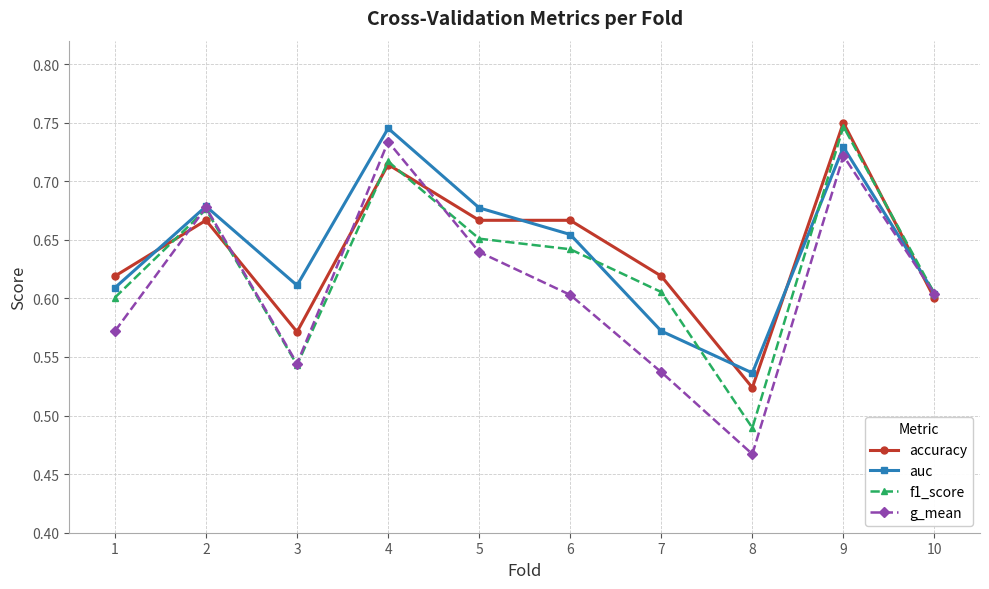

In f1_score, how many points are higher than both neighbors (excluding endpoints)?

3